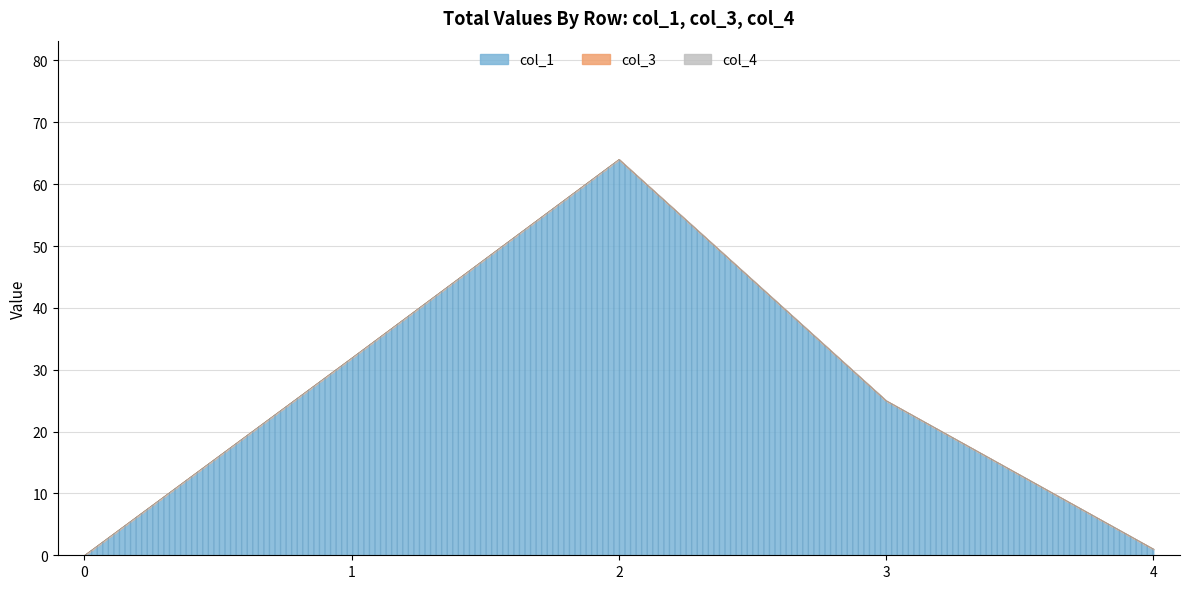

Reading left to right, transcribe all the data shown in this chart.

col_1: 0=0.0	1=31.9	2=64.0	3=25.0	4=1.0
col_3: 0=0.0	1=0.0	2=0.0	3=0.0	4=0.0
col_4: 0=0.0	1=0.0	2=0.0	3=0.0	4=0.0